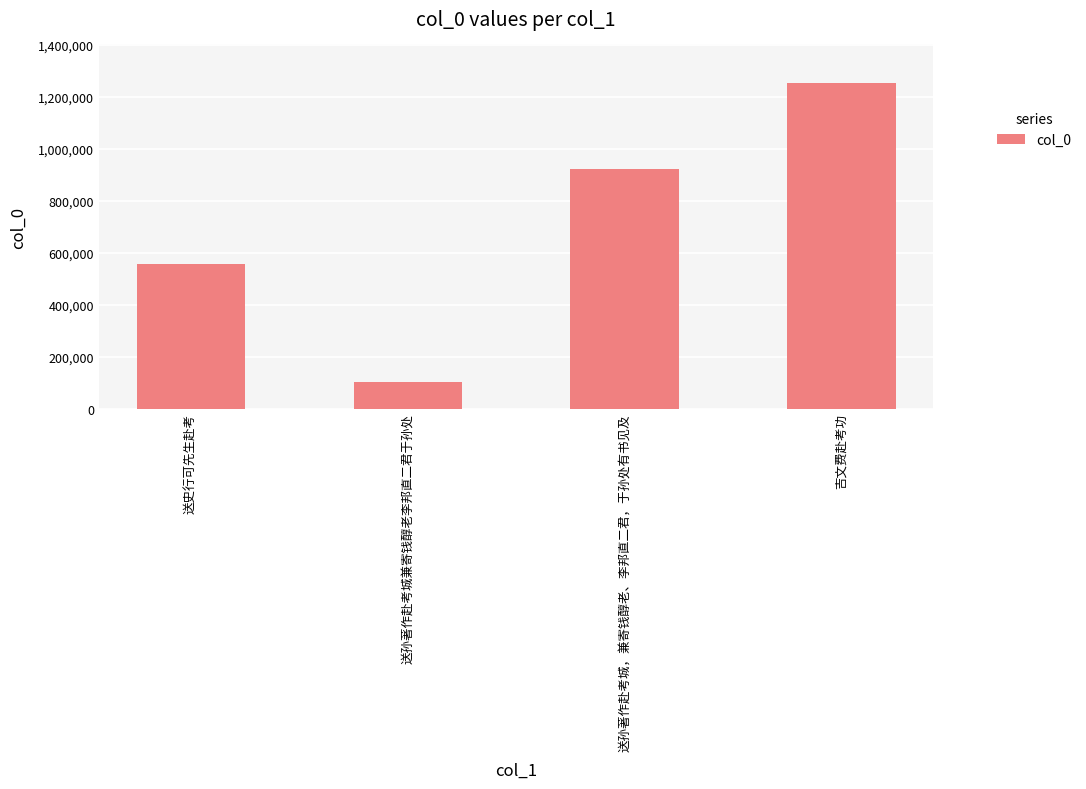

List the labels in order of value, largest first.

吉文费赴考功, 送孙著作赴考城，兼寄钱醇老、李邦直二君，于孙处有书见及, 送史行可先生赴考, 送孙著作赴考城兼寄钱醇老李邦直二君于孙处